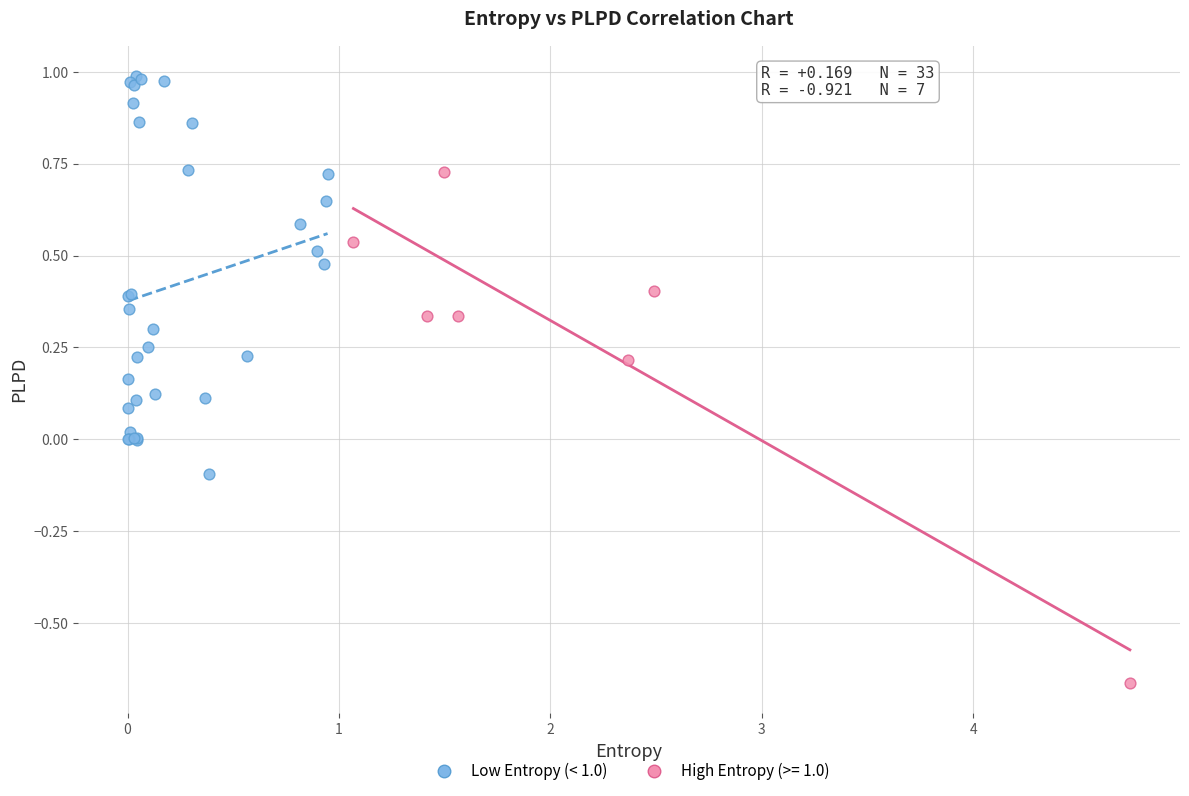

Which series contains the lowest Y value?

High Entropy (>= 1.0)